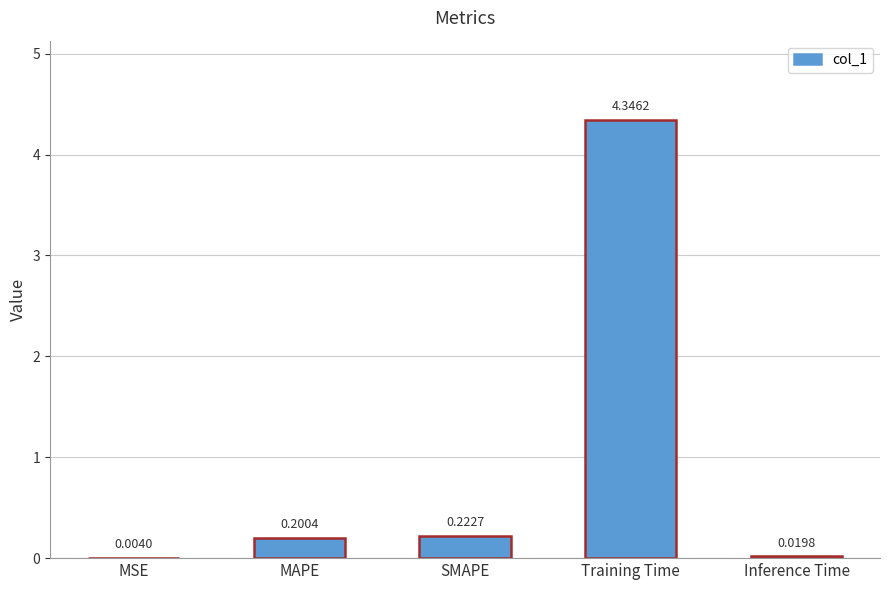

Are the bars grouped side by side (vs. stacked)?

No